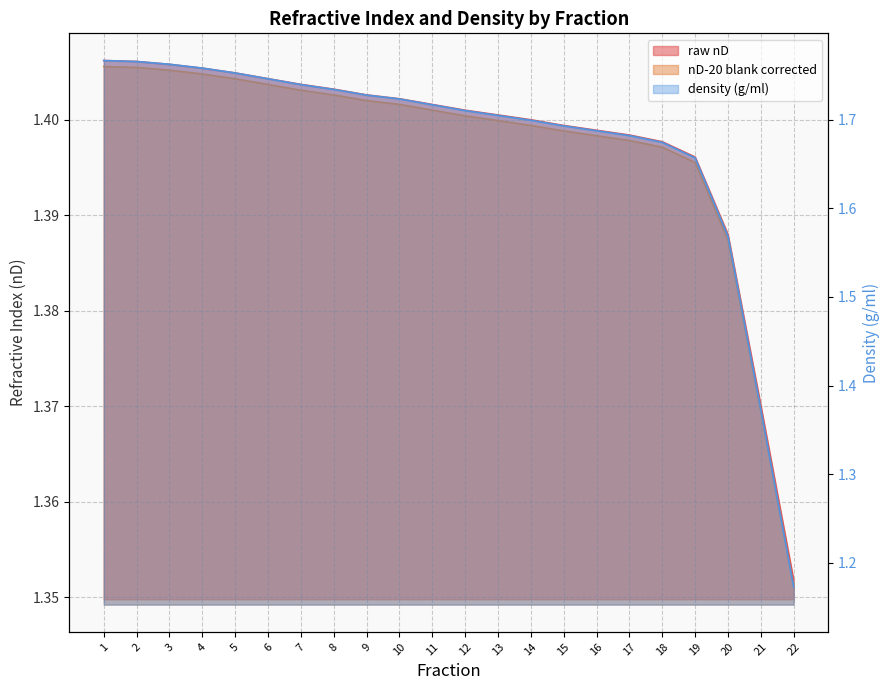

What is the value of the nD-20 blank corrected point at the 2nd from the left?

1.4